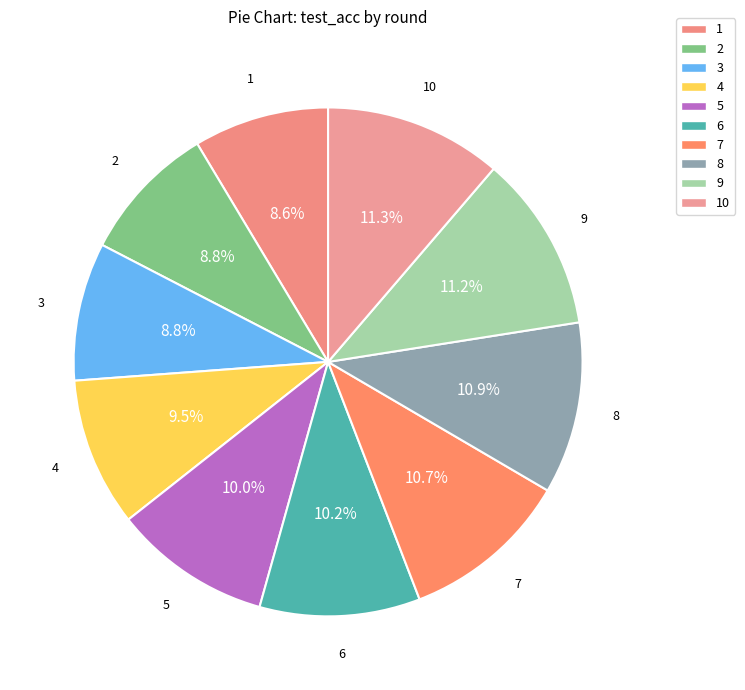

Is it true that 9 is 1% of the pie?

False